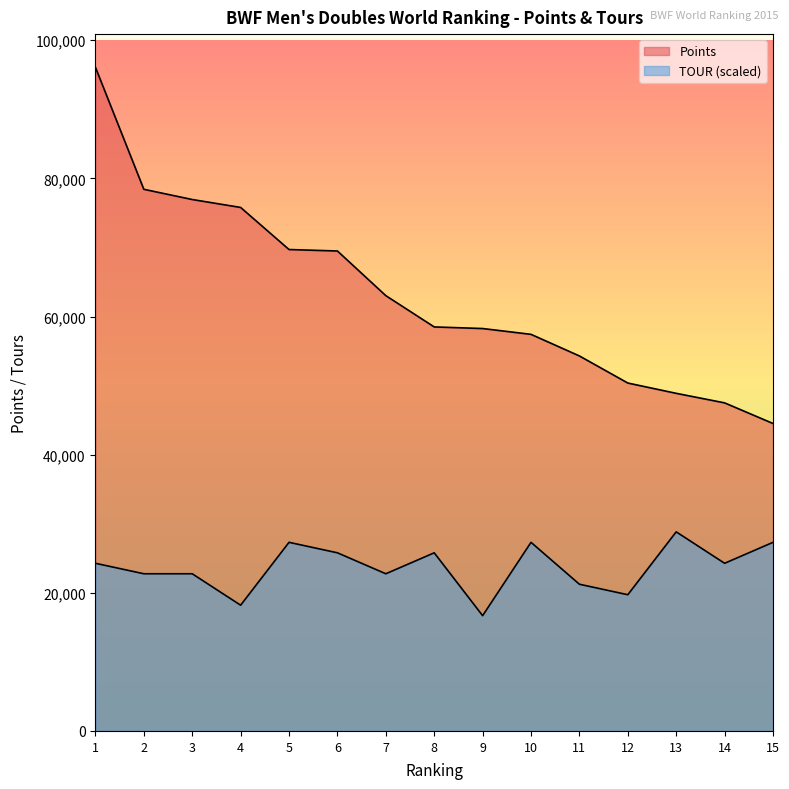

Reading left to right, transcribe all the data shown in this chart.

Points: 1=96079.9	2=78417.0	3=76937.3	4=75790.0	5=69697.2	6=69485.0	7=63020.0	8=58491.2	9=58260.0	10=57417.3	11=54290.0	12=50368.7	13=48878.4	14=47497.9	15=44511.0
TOUR: 1=24272.8	2=22755.8	3=22755.8	4=18204.6	5=27306.9	6=25789.9	7=22755.8	8=25789.9	9=16687.6	10=27306.9	11=21238.7	12=19721.7	13=28824.0	14=24272.8	15=27306.9